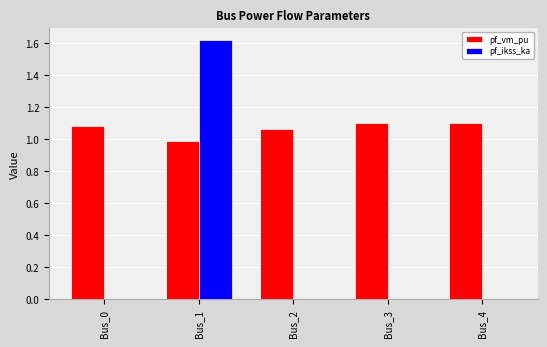

True or false: pf_ikss_ka has a value of 1.1 at Bus_0.

False